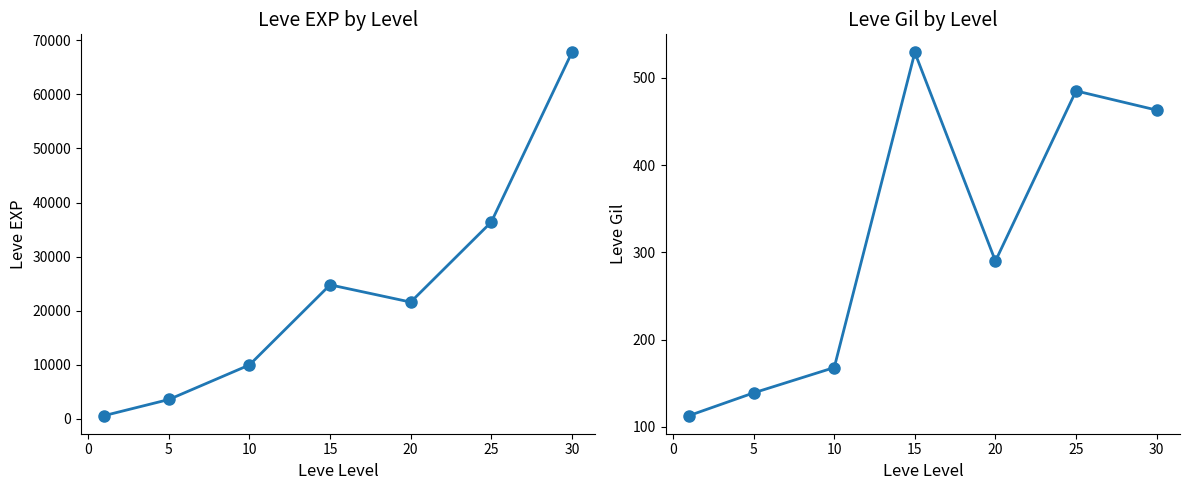

What is the average value of the Leve Gil series?

312